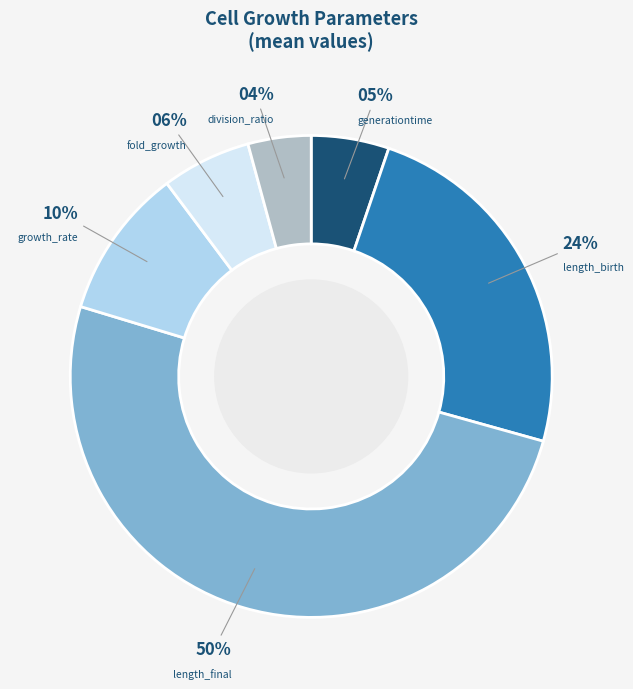

To the nearest percent, what is the difference between the division_ratio and growth_rate slice percentages?

6%